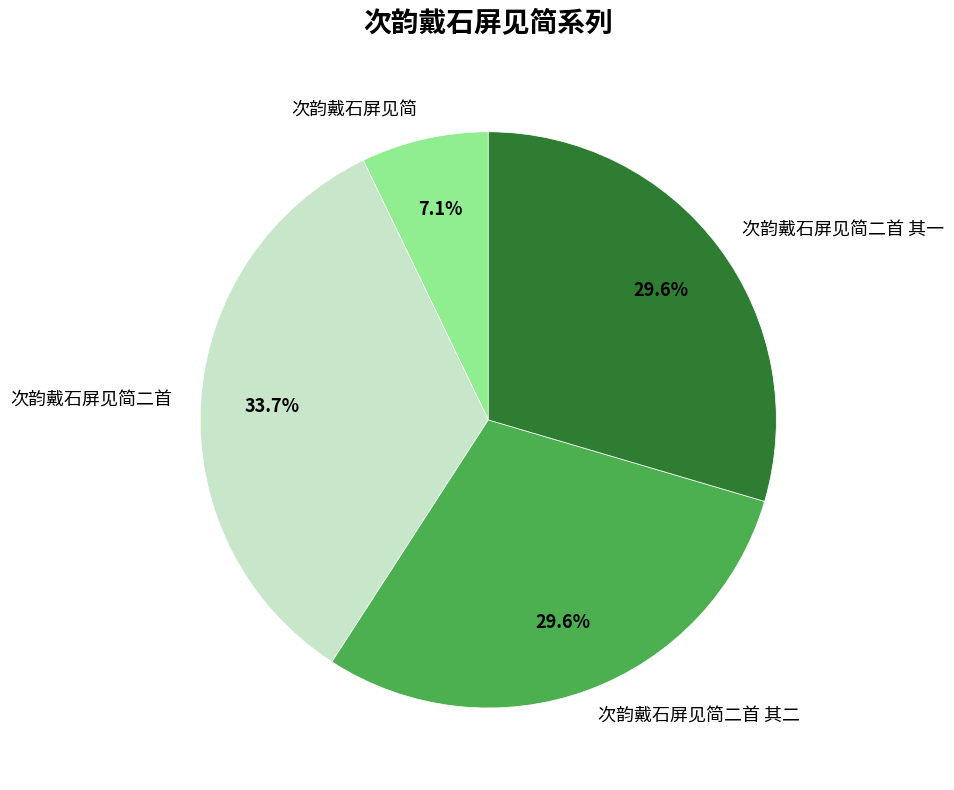

True or false: 次韵戴石屏见简二首 其一 accounts for 30% of the total.

True